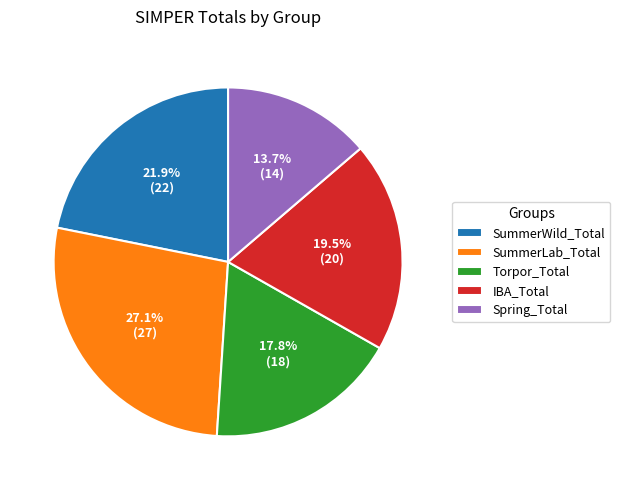

What is the ratio of the value at IBA_Total to the value at Torpor_Total?

1.1